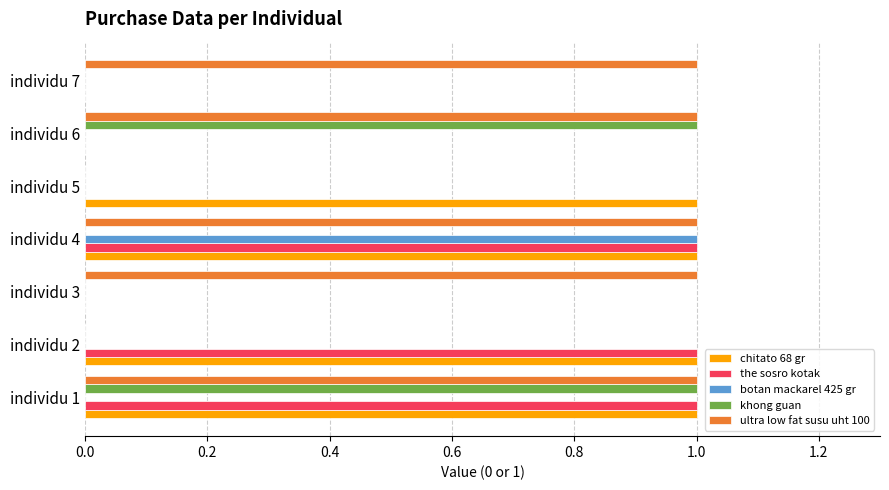

How many categories are shown in the chart?

7